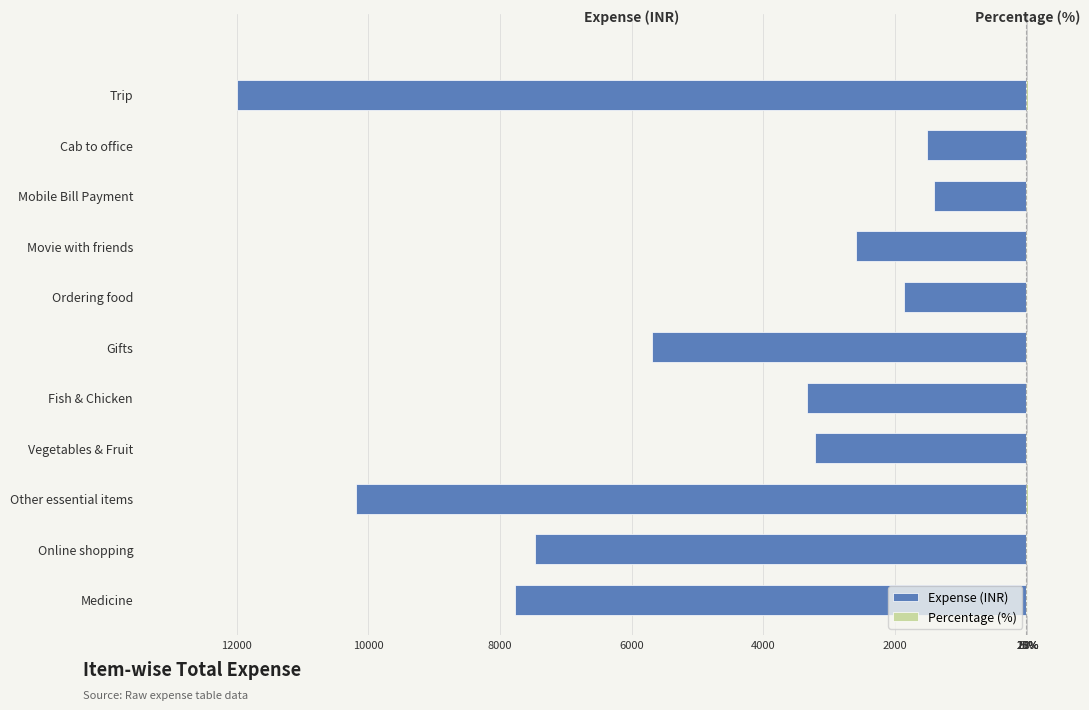

True or false: Expense (INR) has a value of -1411.3 at Mobile Bill Payment.

True